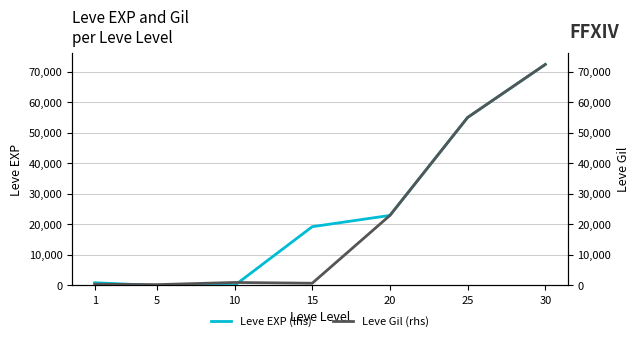

Reading left to right, transcribe all the data shown in this chart.

Leve EXP (lhs): 900	6	10	19270	22960	55060	72430
Leve Gil (rhs): 420	280	990	740	22960	55060	72430